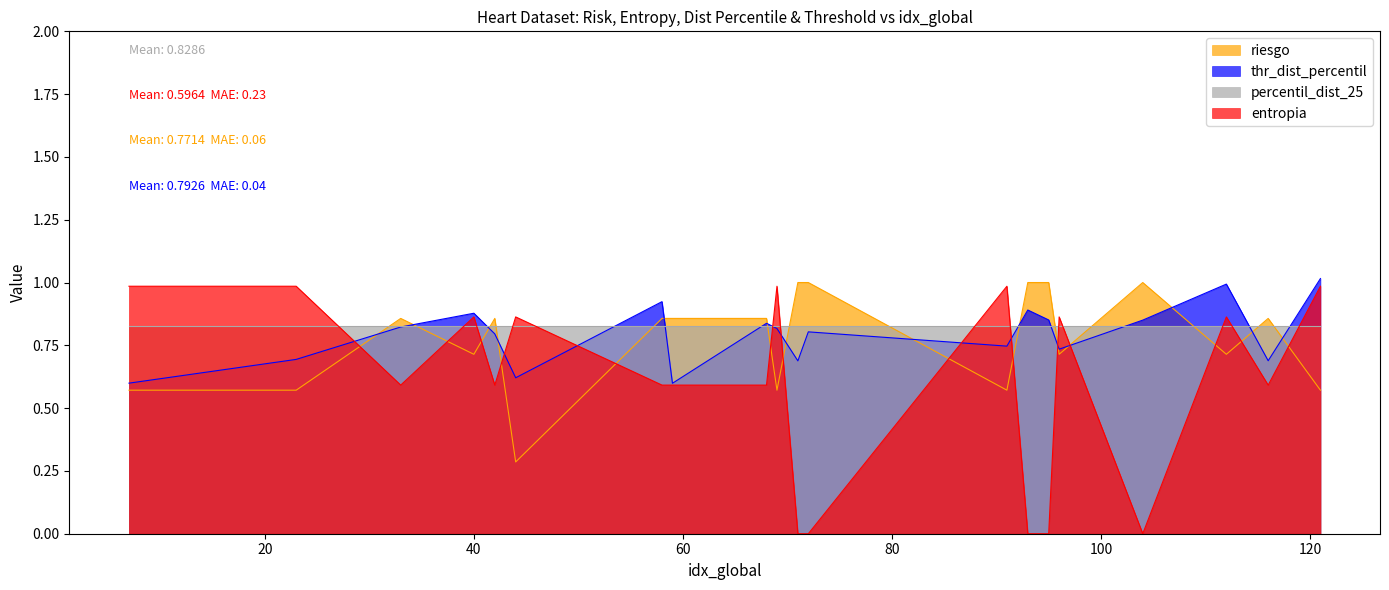

At which category is the sum across all series the highest?

121